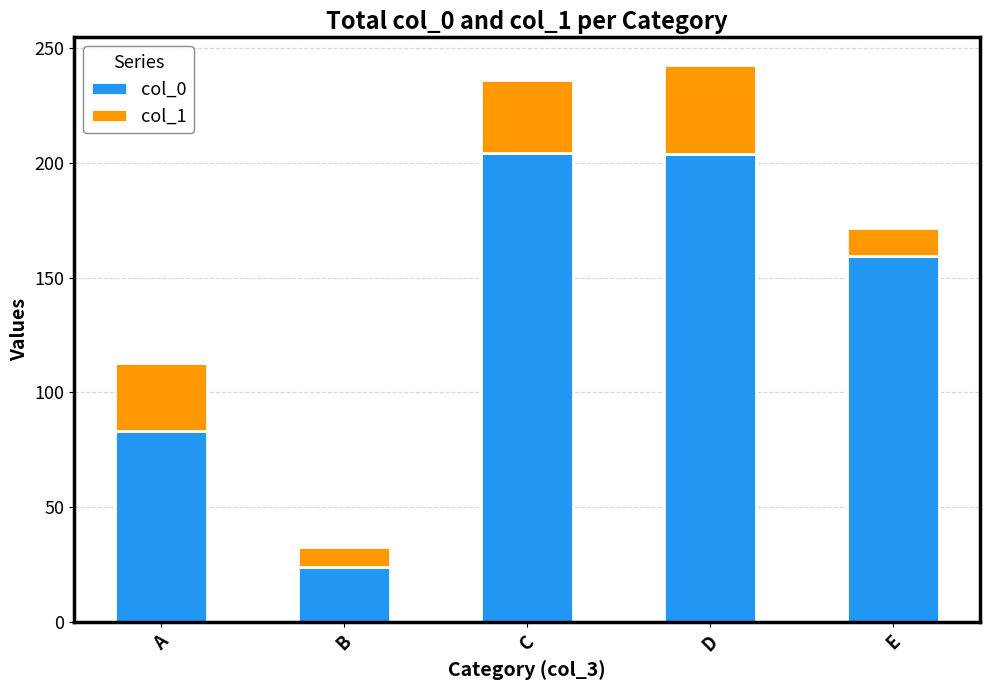

Count the number of categories in the chart.

5